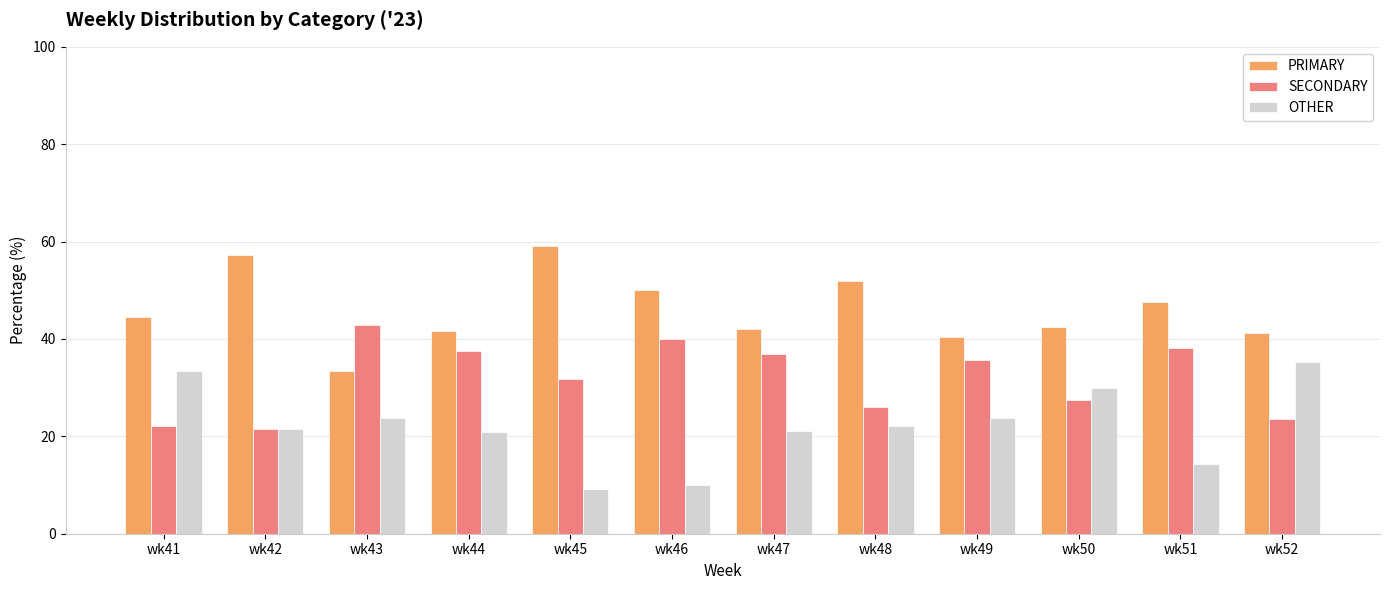

What is the total value across all series at wk49?

100.0